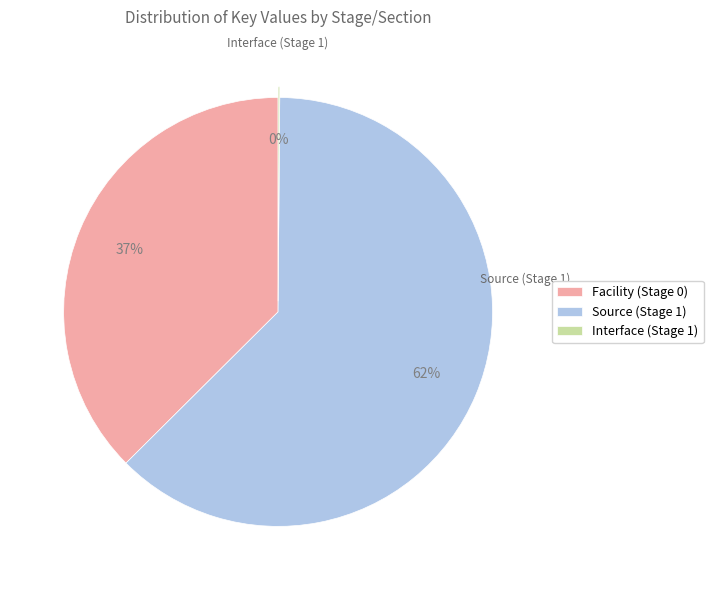

Approximately how many times larger is the value at Source (Stage 1) compared to Facility (Stage 0)?

1.7